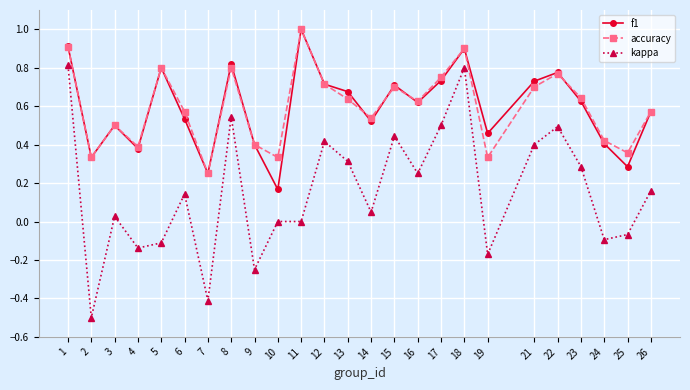

At which category does f1 reach its first local peak?

3